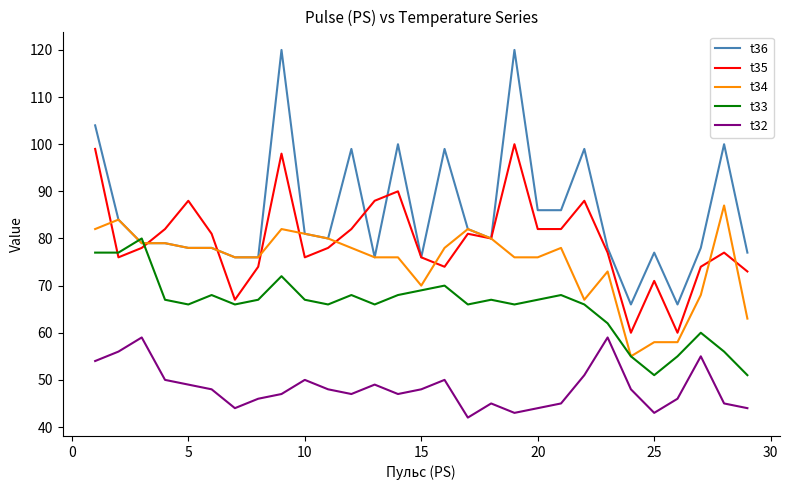

Which series has the widest spread of values?

t36